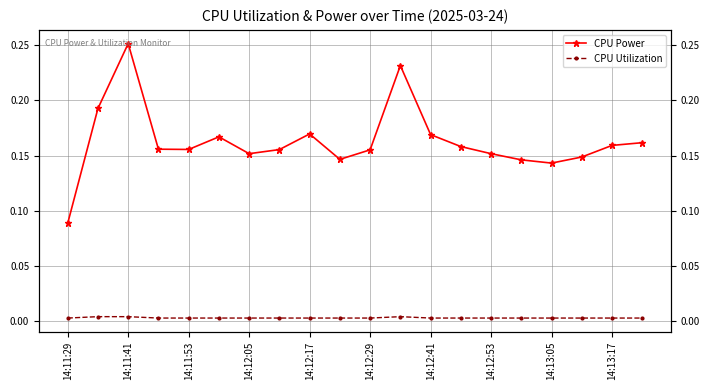

Count the CPU Utilization values in the range 0 to 1.

20